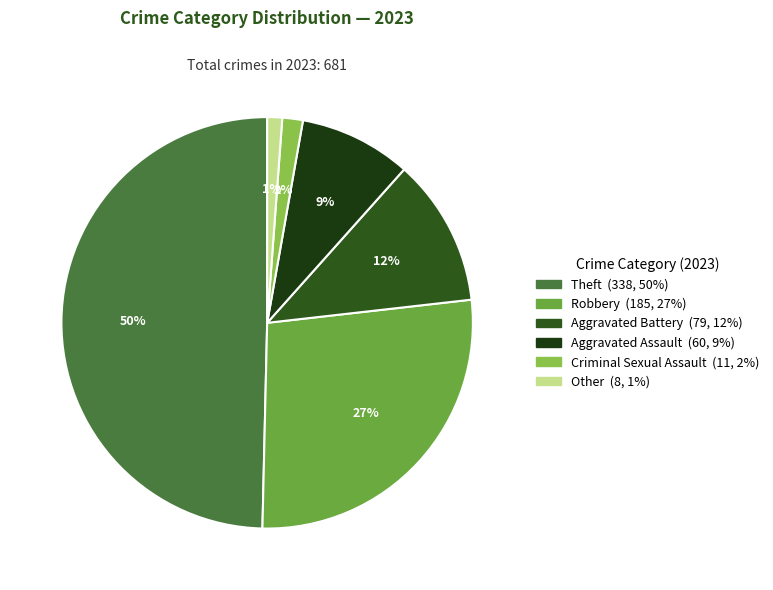

What portion of the pie excludes Robbery?

72.8%